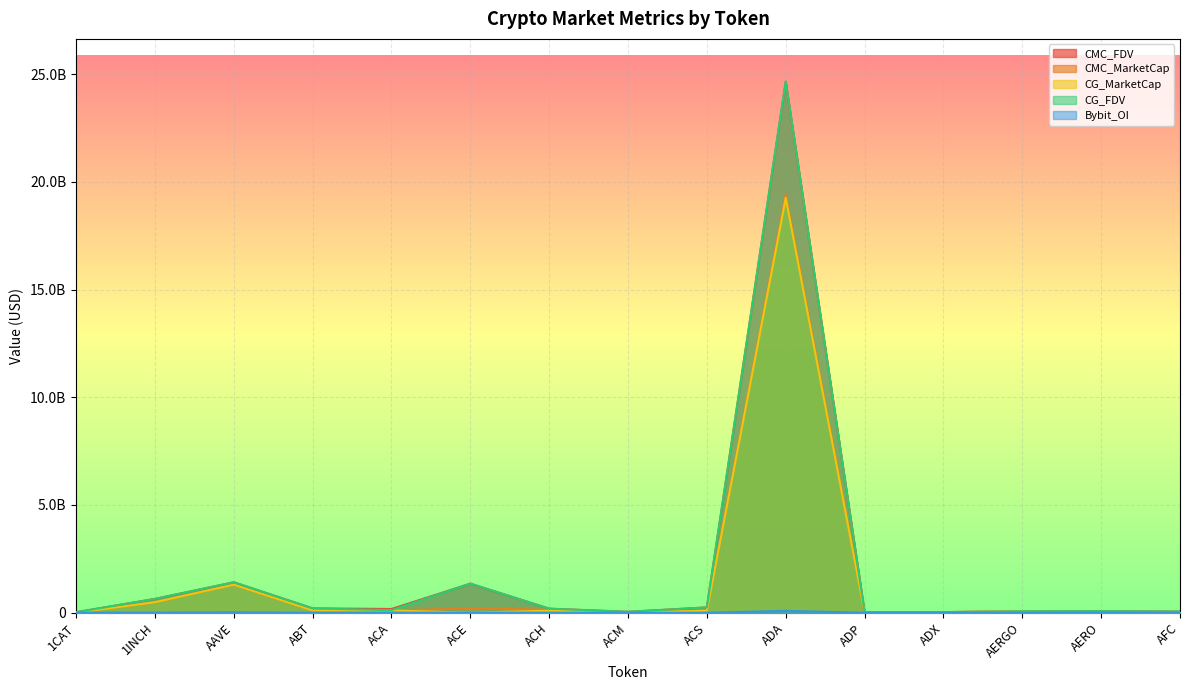

Between ACE and AERO, which is larger?

ACE